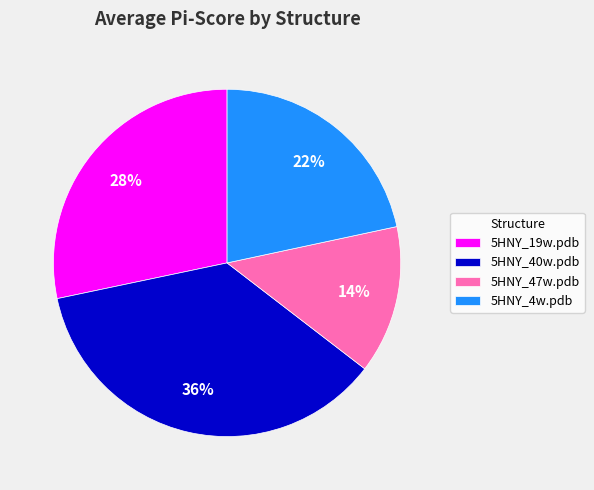

What is the ratio of the value at 5HNY_4w.pdb to the value at 5HNY_40w.pdb?

0.6